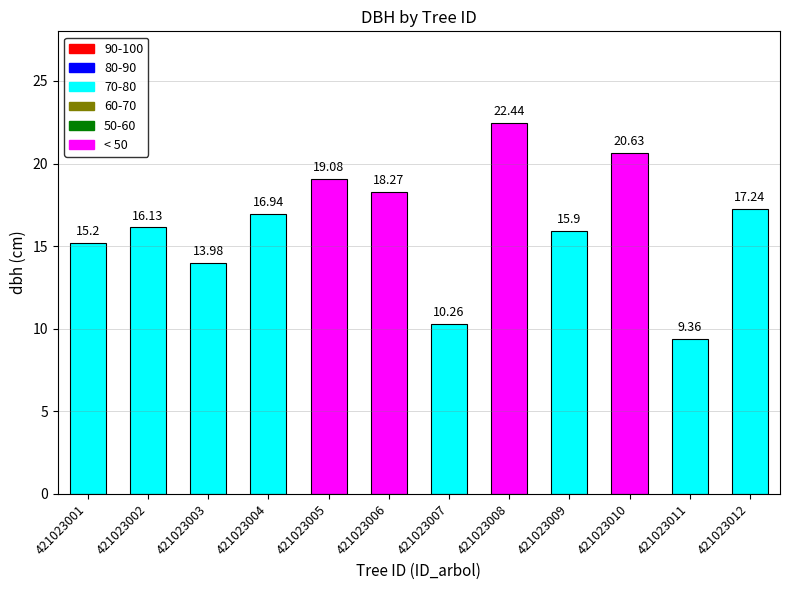

At which label does the data first exceed 16?

421023002